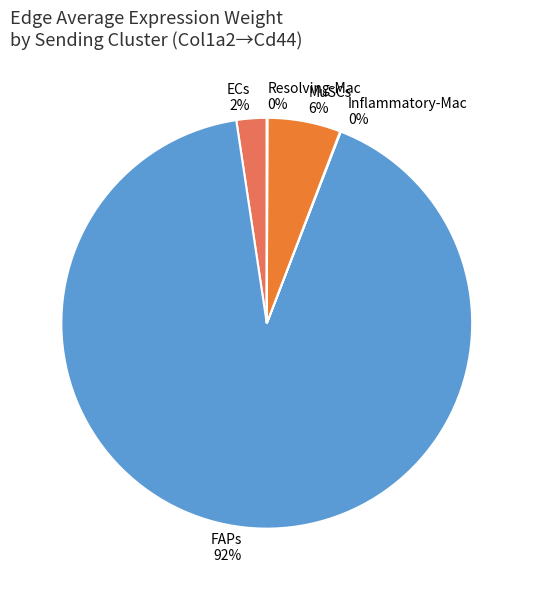

To the nearest percent, what is the average slice percentage?

20%